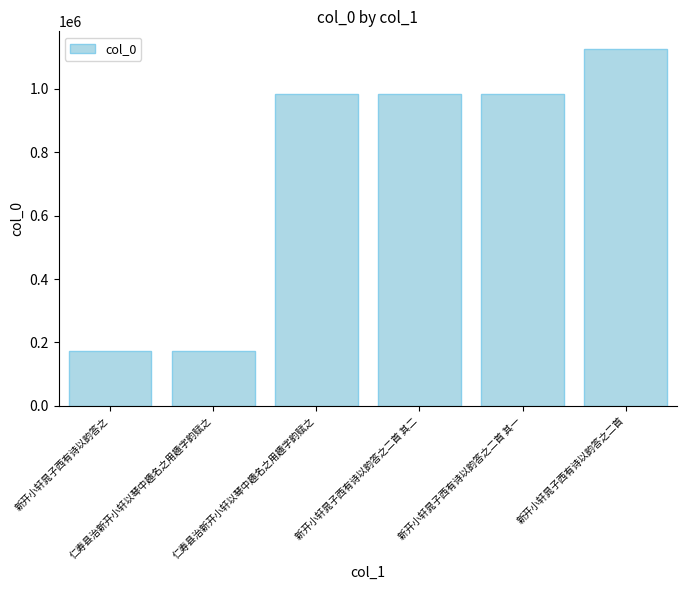

What is the change in value from 仁寿县治新开小轩以琴中趣名之用趣字韵赋之 to 新开小轩晁子西有诗以韵答之二首 其一?

+184